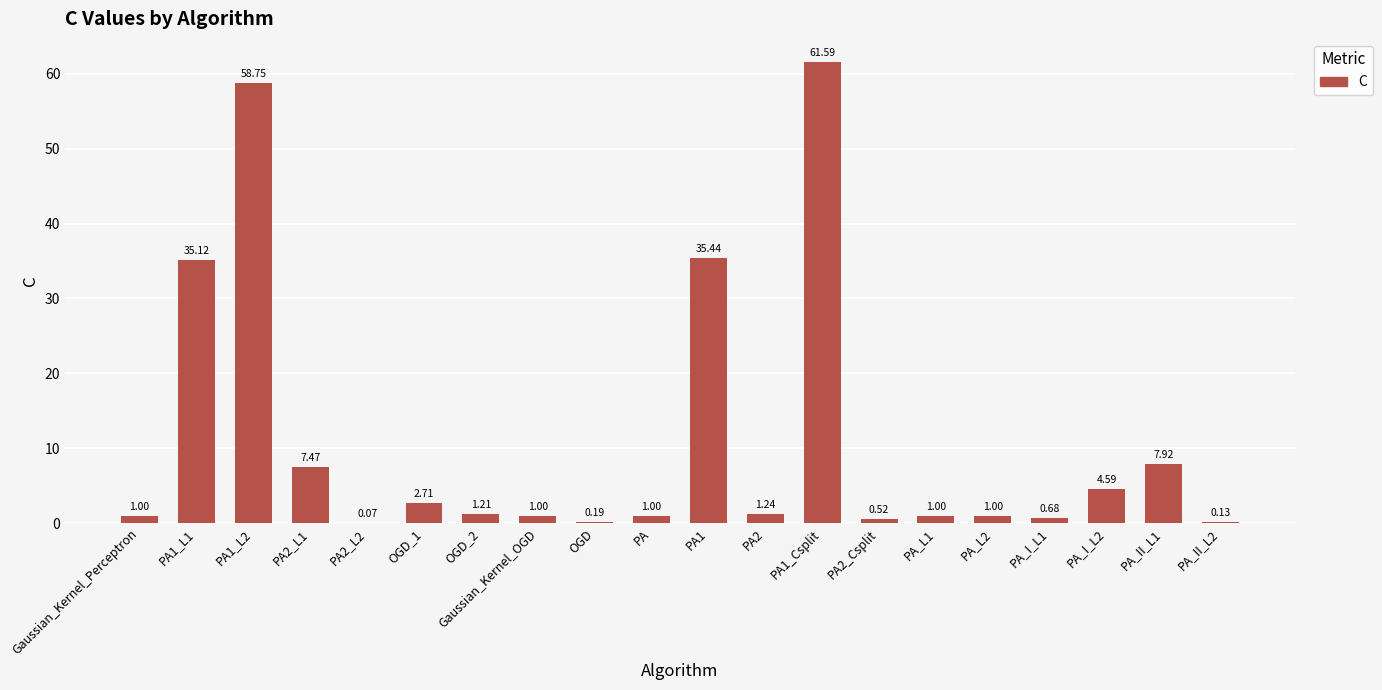

Between PA_I_L2 and PA1_Csplit, which is larger?

PA1_Csplit